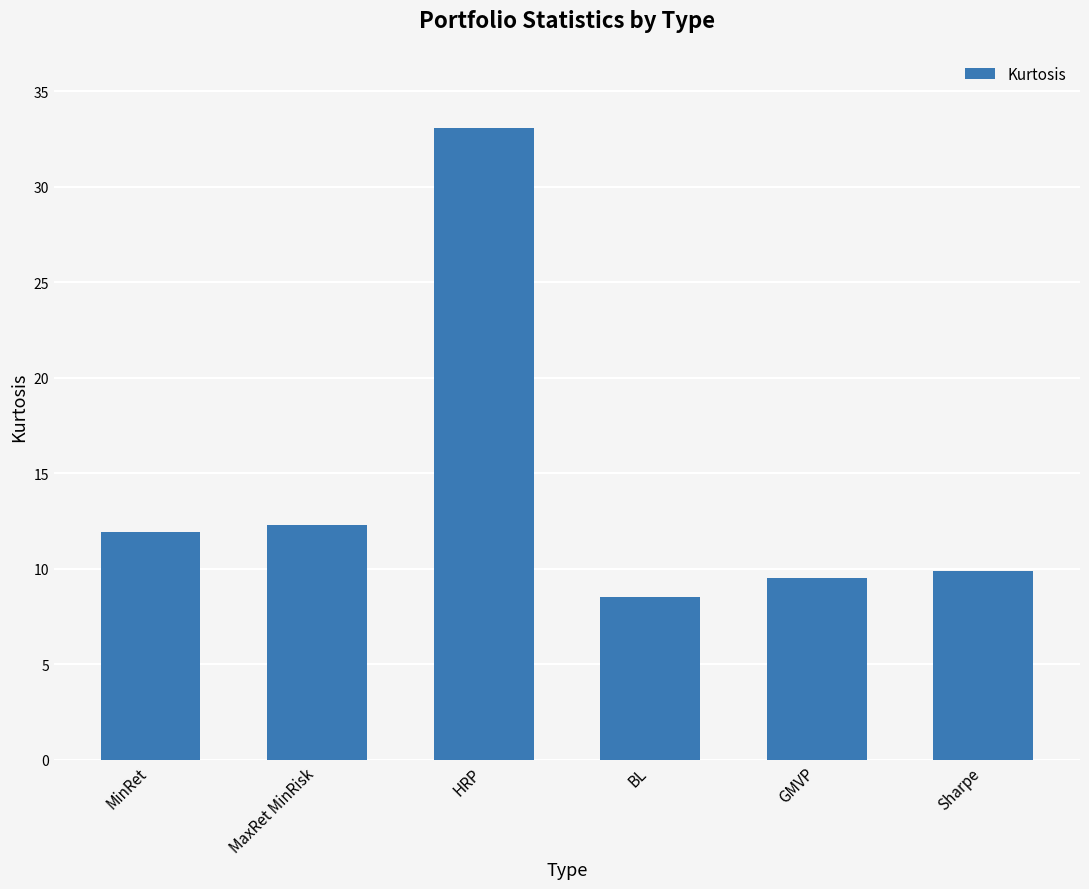

Rank the categories by value from highest to lowest.

HRP, MaxRet MinRisk, MinRet, Sharpe, GMVP, BL